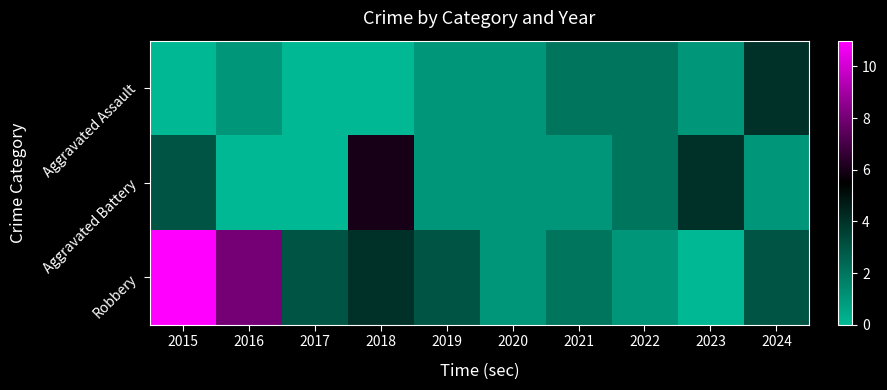

Reading left to right, list all the values displayed in this chart.

Aggravated Assault: 2015=0	2016=1	2017=0	2018=0	2019=1	2020=1	2021=2	2022=2	2023=1	2024=4
Aggravated Battery: 2015=3	2016=0	2017=0	2018=6	2019=1	2020=1	2021=1	2022=2	2023=4	2024=1
Robbery: 2015=11	2016=8	2017=3	2018=4	2019=3	2020=1	2021=2	2022=1	2023=0	2024=3